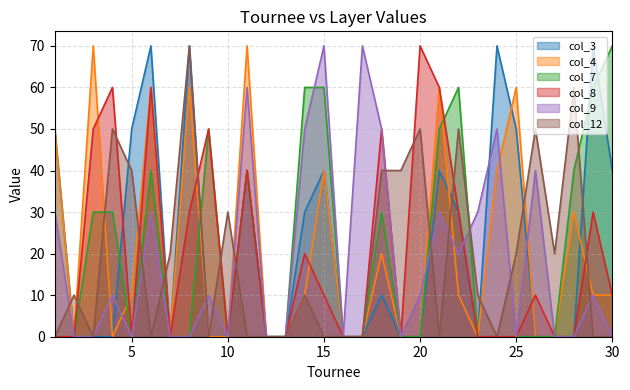

The value of col_12 at 30 is 43. True or false?

False